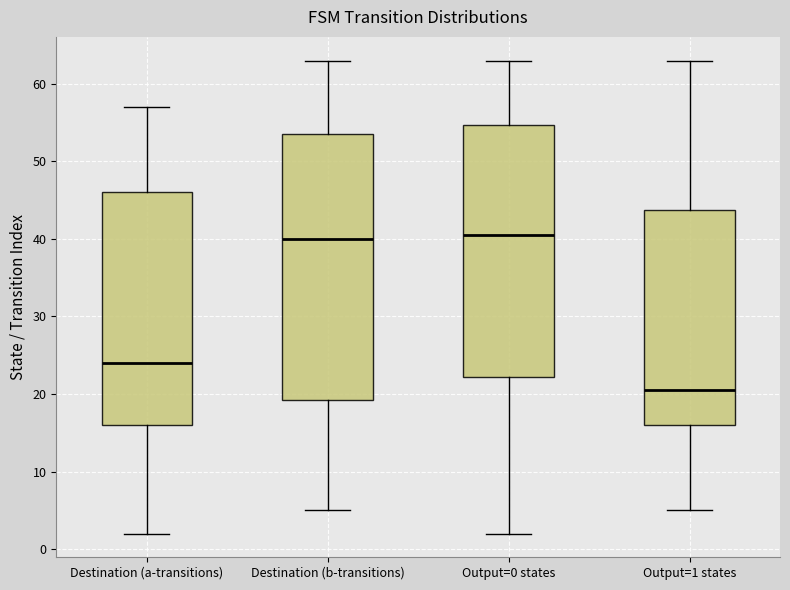

Reading left to right, transcribe this box plot: for each box, give where its median line is, the range the box spans, and where its two whiskers end, as read against the y-axis. The values are not printed on the chart, so give them approximately, as read against the axis.

Destination (a-transitions): median 24, box 16 to 46, whiskers 2 to 57
Destination (b-transitions): median 40, box 19 to 54, whiskers 5 to 63
Output=0 states: median 41, box 22 to 55, whiskers 2 to 63
Output=1 states: median 21, box 16 to 44, whiskers 5 to 63